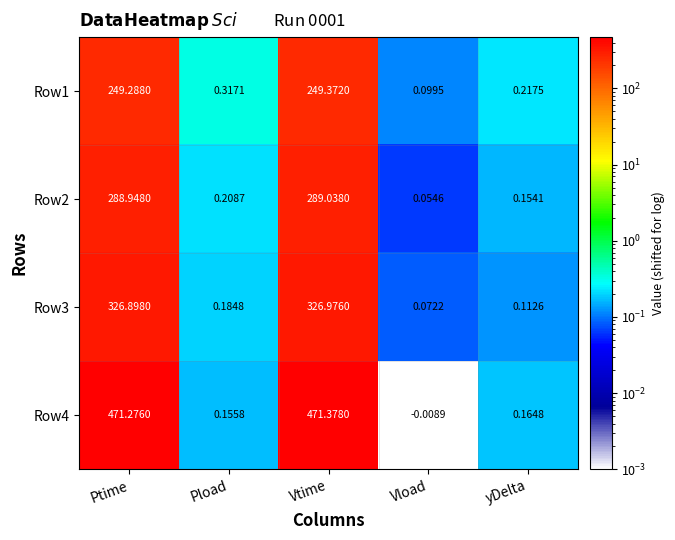

At which label does Row1 reach its peak?

Vtime